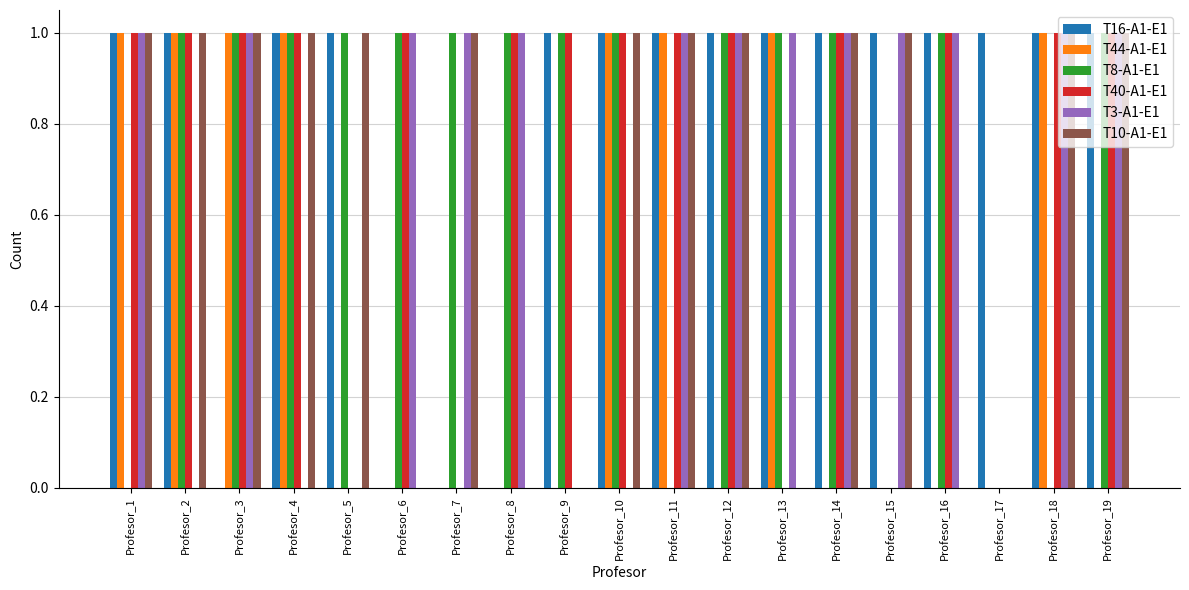

True or false: T3-A1-E1 has a value of 0 at Profesor_5.

True